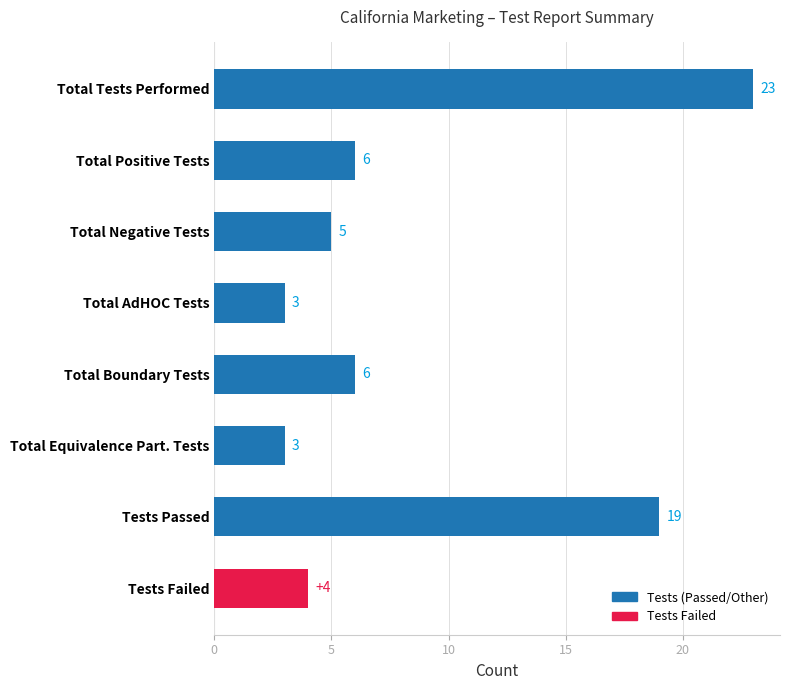

Where is the data nearest to the value 13?

Tests Passed